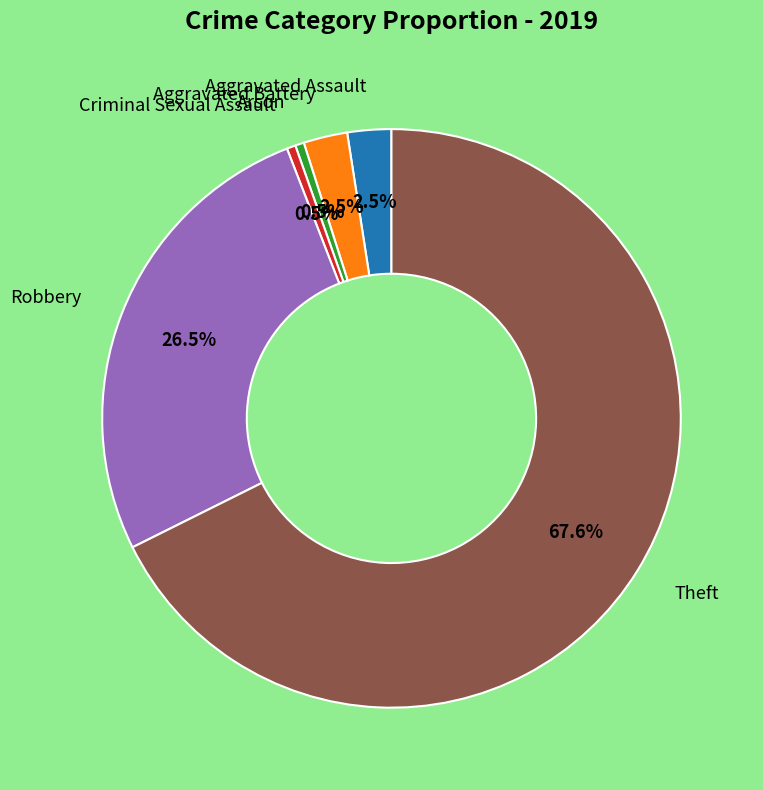

How many slices are in this pie chart?

6